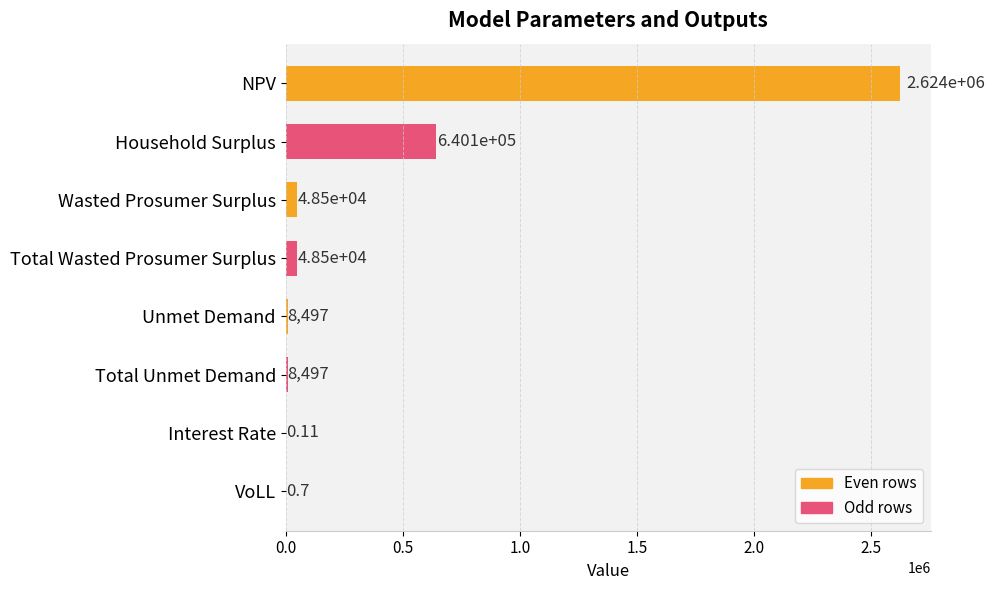

What is the sum of all values?

3378307.3